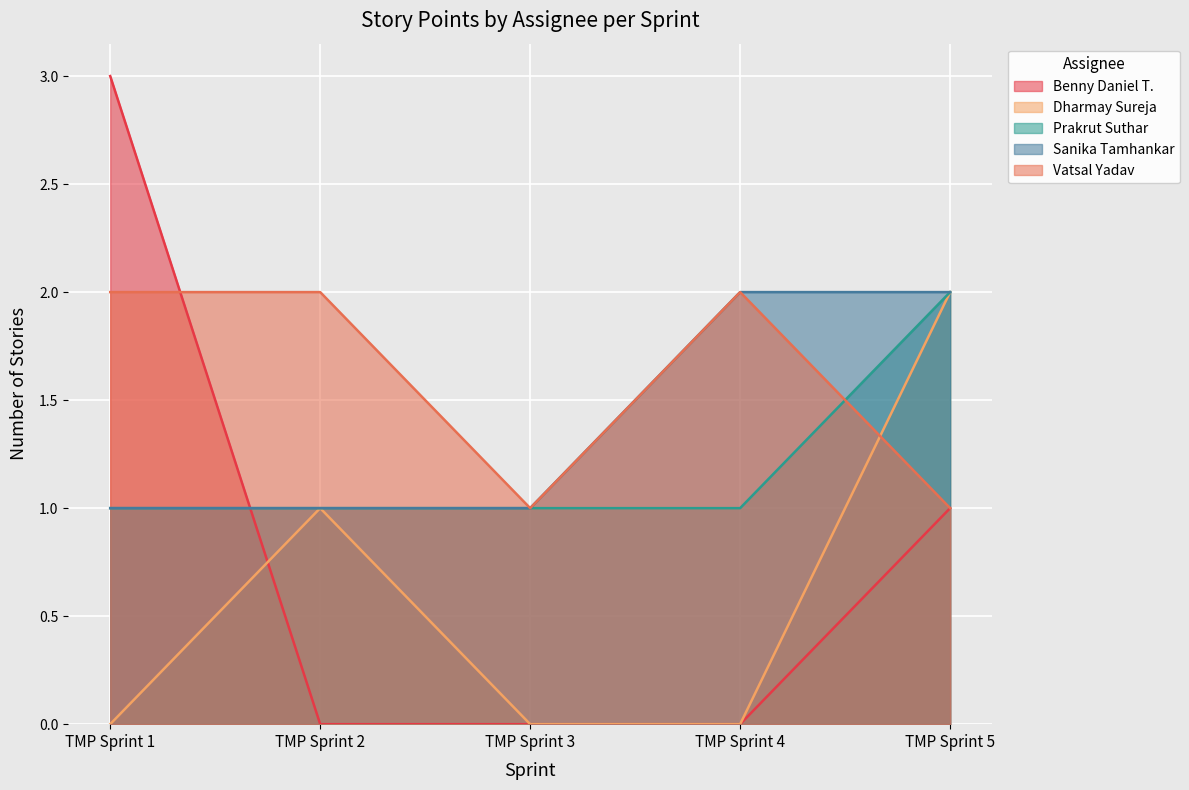

What is the sum of the Benny Daniel T. values at TMP Sprint 5 and TMP Sprint 4?

1